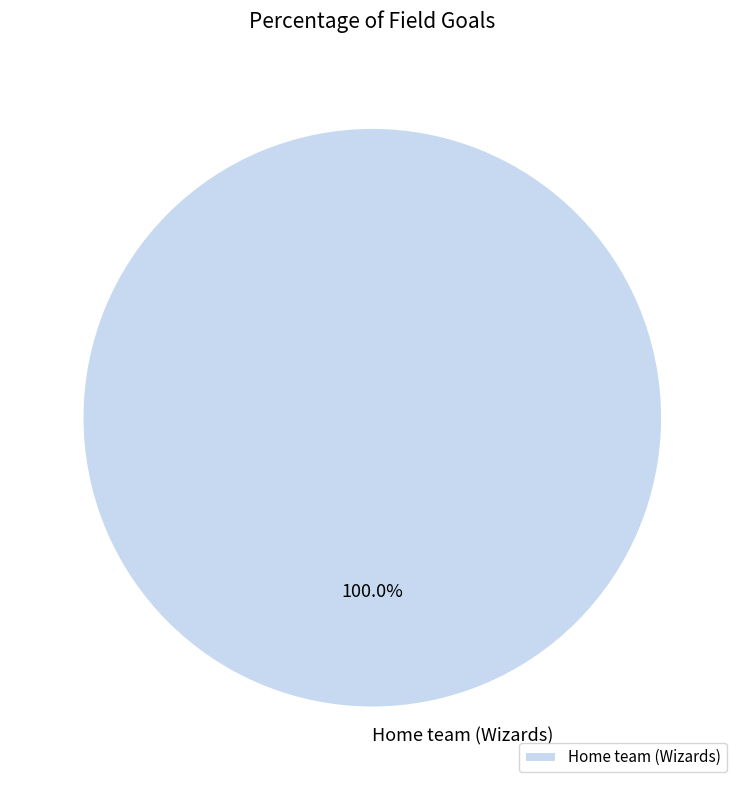

How many slices are in this pie chart?

1